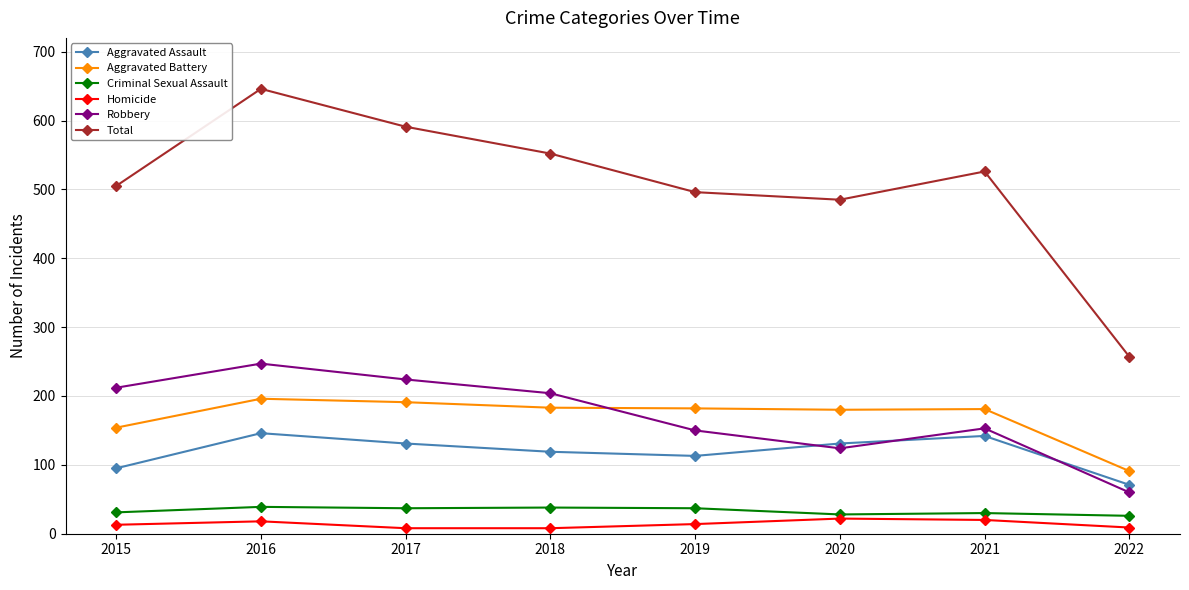

Where is the first local maximum for Aggravated Assault?

2016